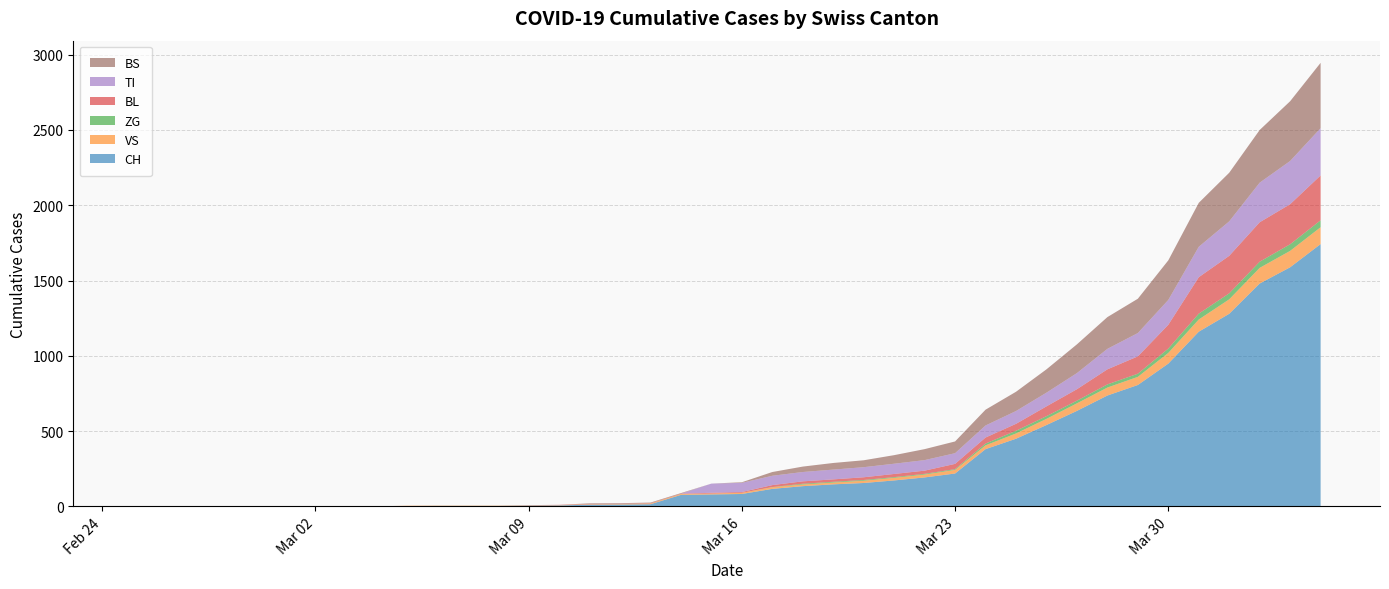

Reading left to right, transcribe all the data shown in this chart.

CH: 0	0	0	0	0	0	0	0	0	2	3	3	3	5	6	11	12	14	76	79	82	116	134	146	155	172	192	218	380	449	540	634	736	806	948	1160	1279	1480	1588	1742
VS: 0	0	0	0	0	0	0	0	0	2	2	2	2	2	2	3	3	5	6	6	8	11	11	12	15	17	19	24	25	35	41	50	53	54	71	81	96	104	109	112
ZG: 0	0	0	0	0	0	0	0	0	0	0	0	0	0	0	0	0	0	0	0	0	1	5	5	5	5	5	5	12	18	18	18	21	21	29	39	40	41	44	46
BL: 0	0	0	0	0	0	0	0	0	0	0	0	0	1	2	2	2	2	2	5	5	13	16	16	18	21	21	35	40	46	65	76	100	115	158	242	249	262	266	298
TI: 0	0	0	0	0	0	0	0	0	0	0	0	0	0	0	0	0	0	0	61	61	62	62	65	67	68	70	71	80	85	91	107	136	155	165	202	229	263	287	314
BS: 0	0	0	0	0	0	0	0	0	0	0	0	0	0	0	4	4	4	4	0	4	25	36	44	46	57	73	78	105	128	155	191	211	228	263	292	323	350	397	434